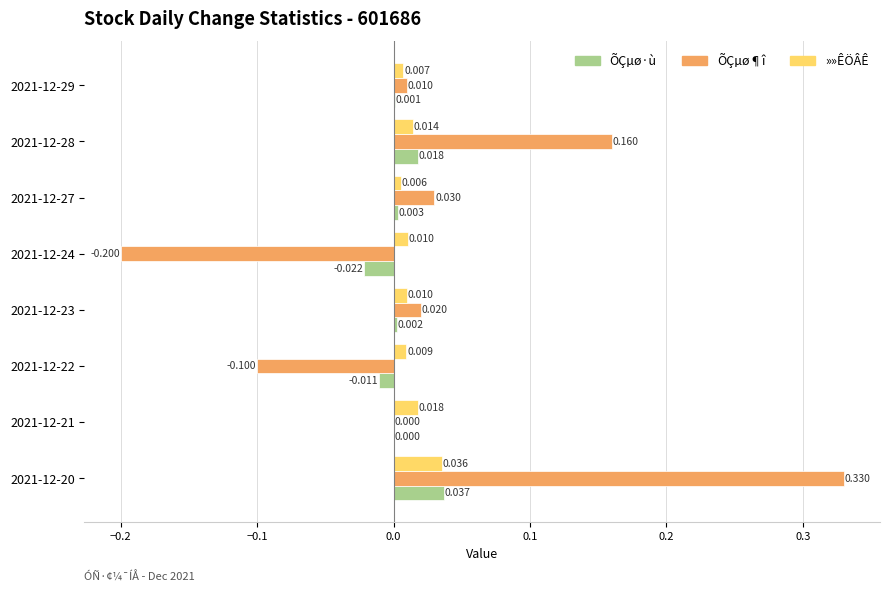

Between 2021-12-23 and 2021-12-27, which series saw the biggest shift?

ÕÇµø¶î